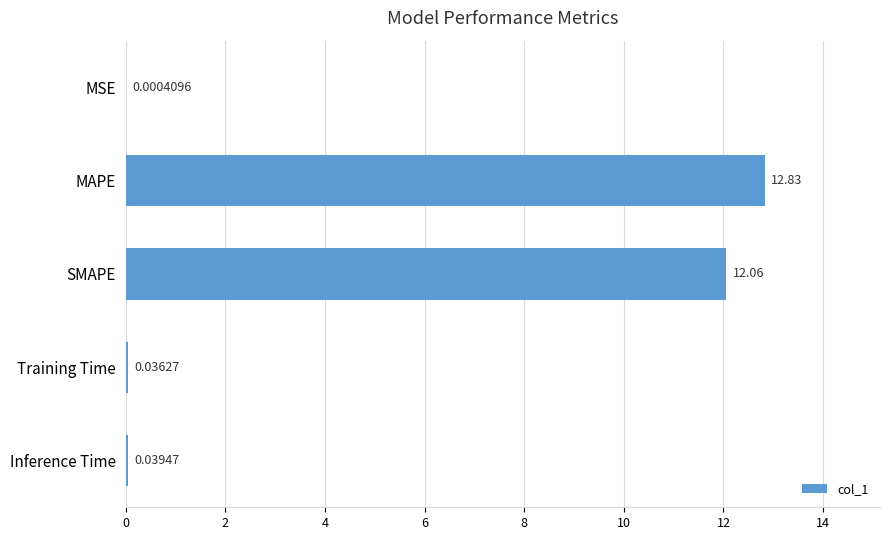

Which has a higher value, MAPE or SMAPE?

MAPE